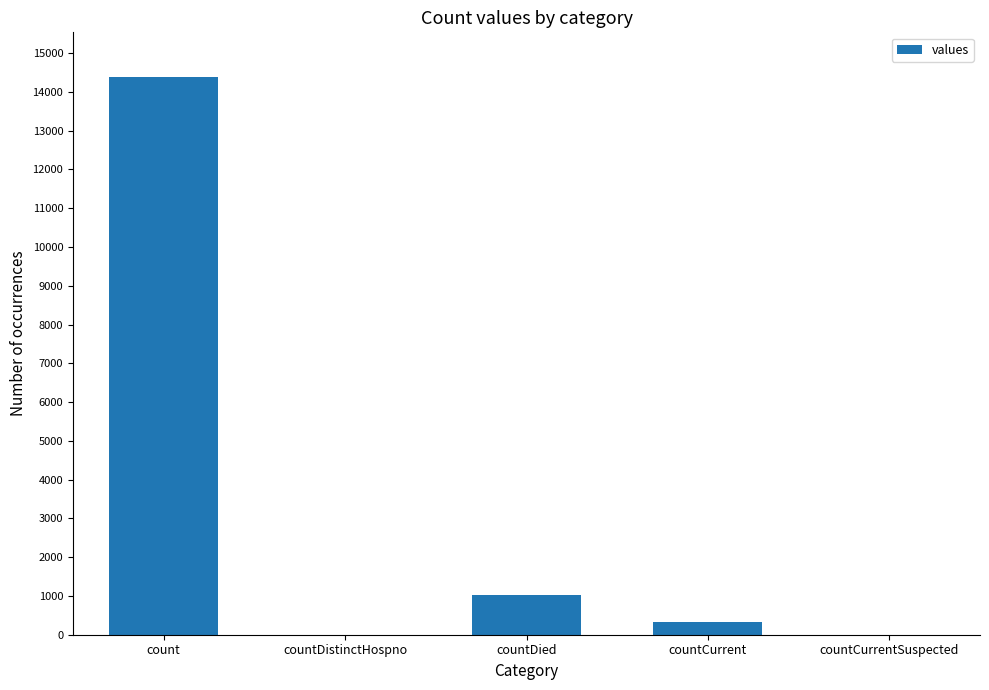

How many series are shown in this chart?

1